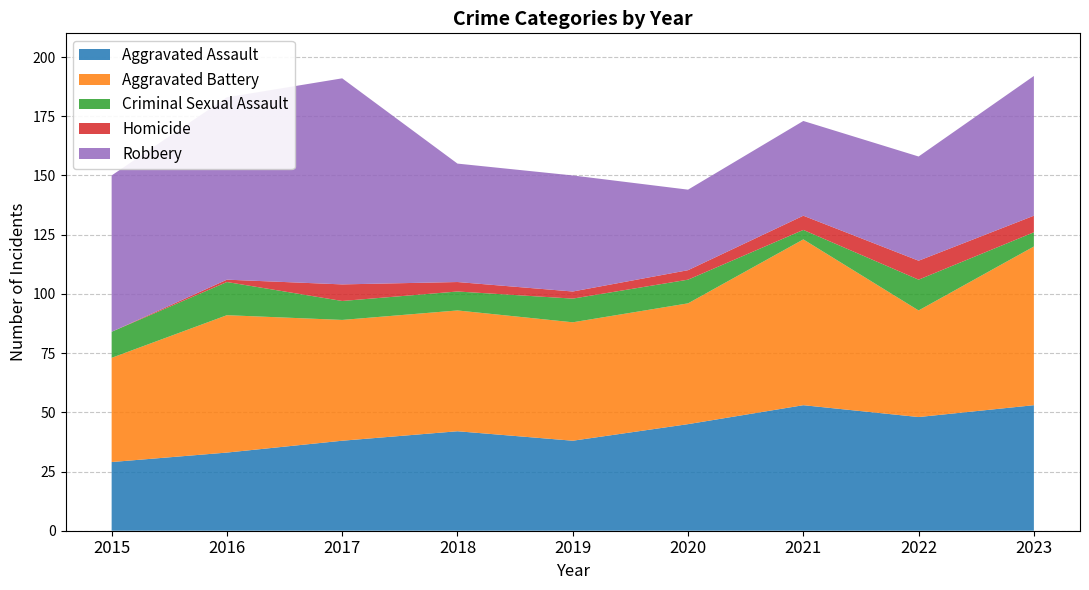

At which label does Aggravated Battery first exceed 51?

2016